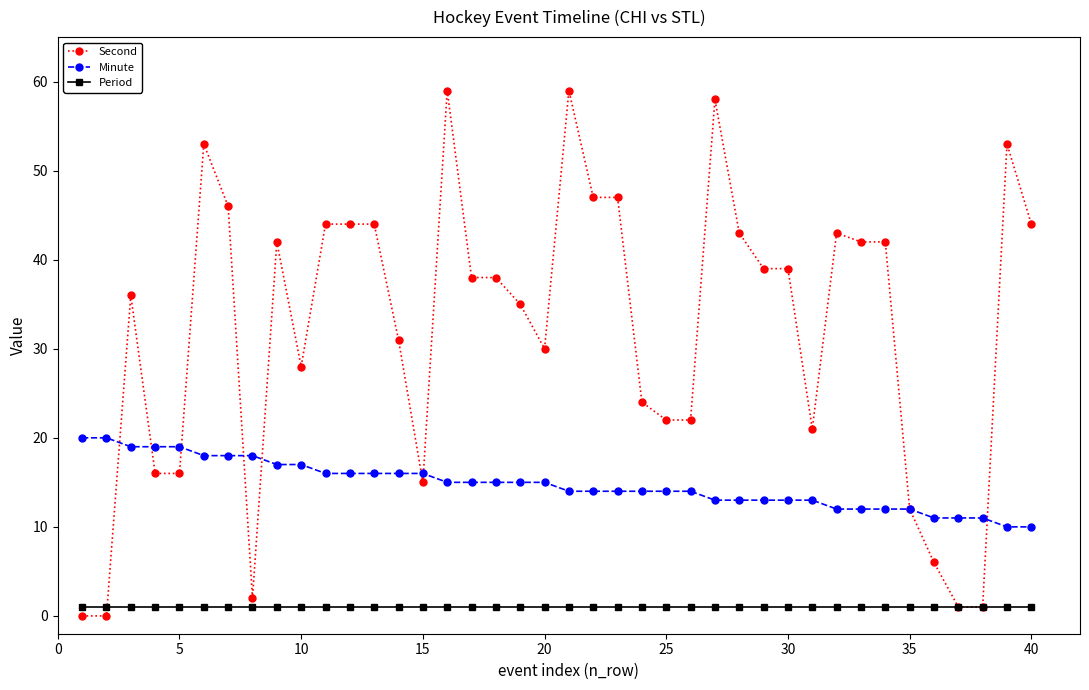

What is the difference between the second highest and second lowest values in the Minute series?

10